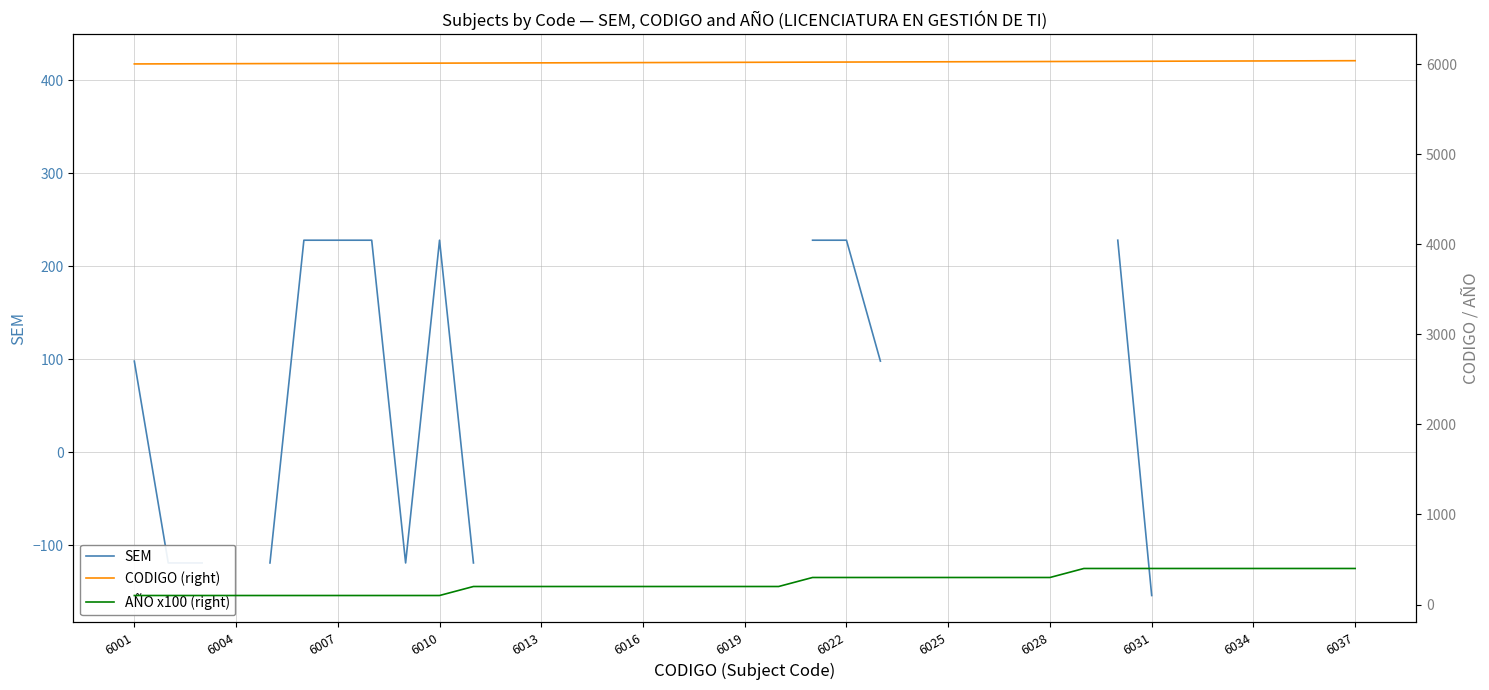

How many interior local peaks does the SEM series have?

1